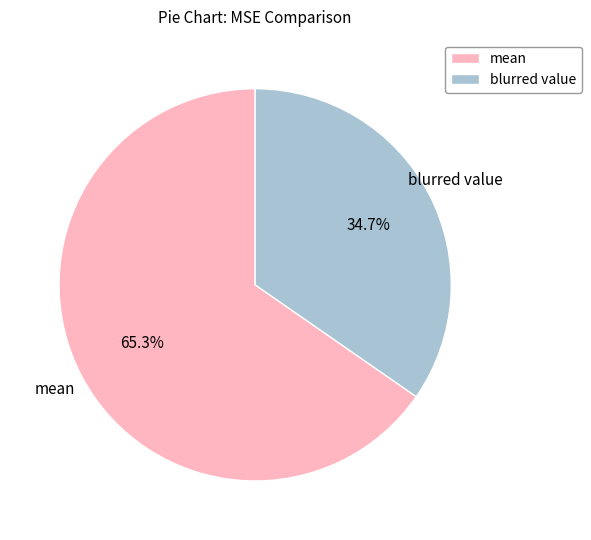

What is the smallest slice in the pie chart?

blurred value